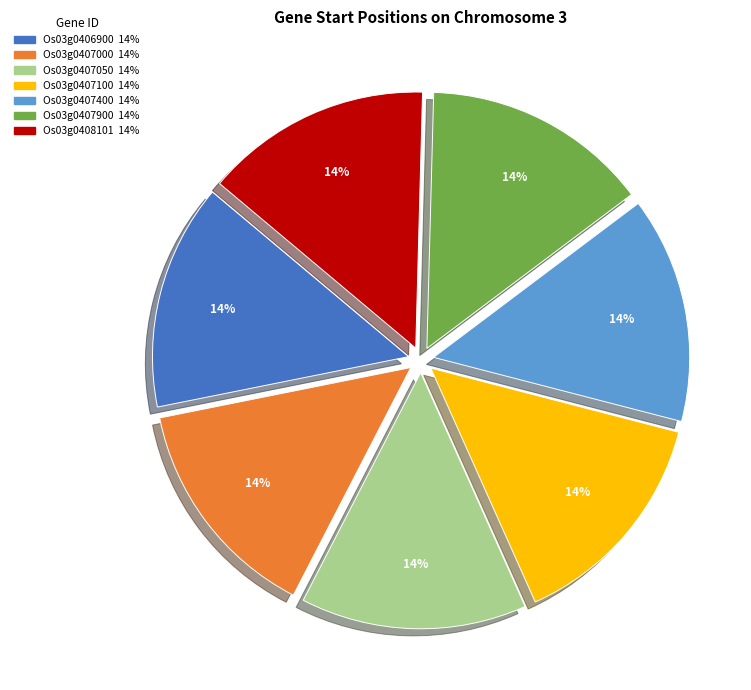

Count the number of slices in the pie.

7